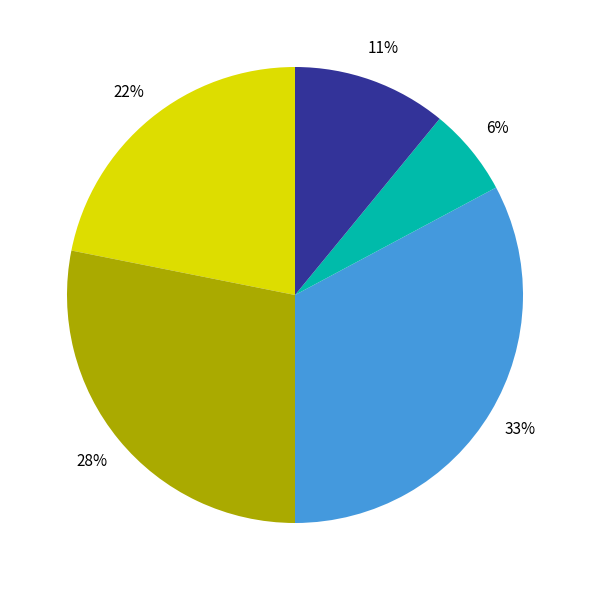

Does any single category account for the majority?

No